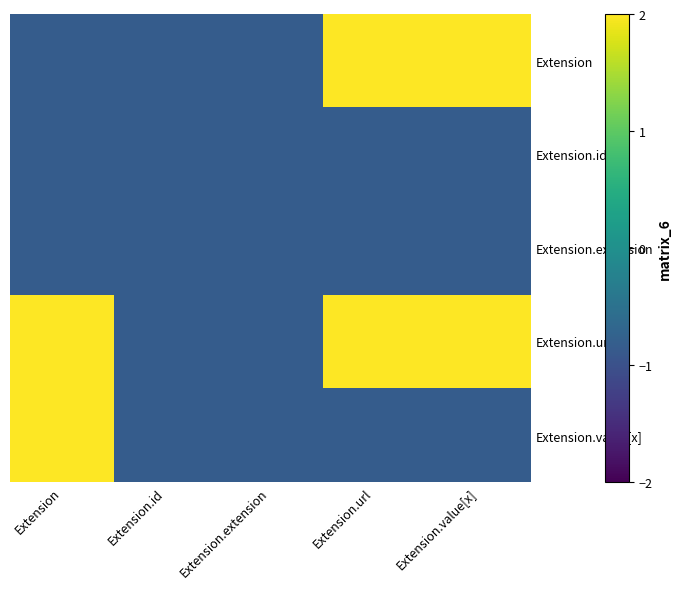

How many categories are shown in the chart?

5